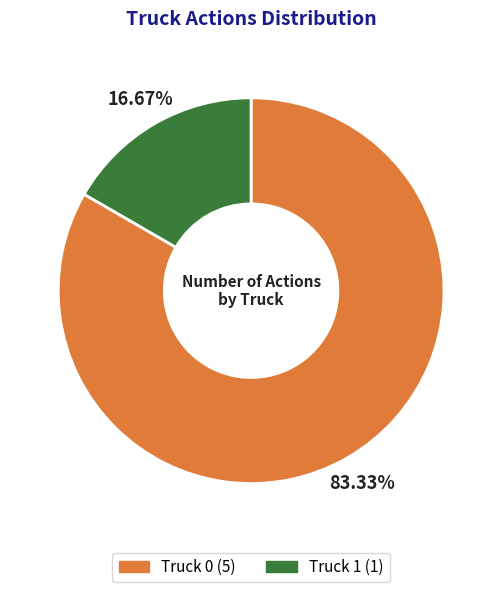

What is the majority slice?

Truck 0